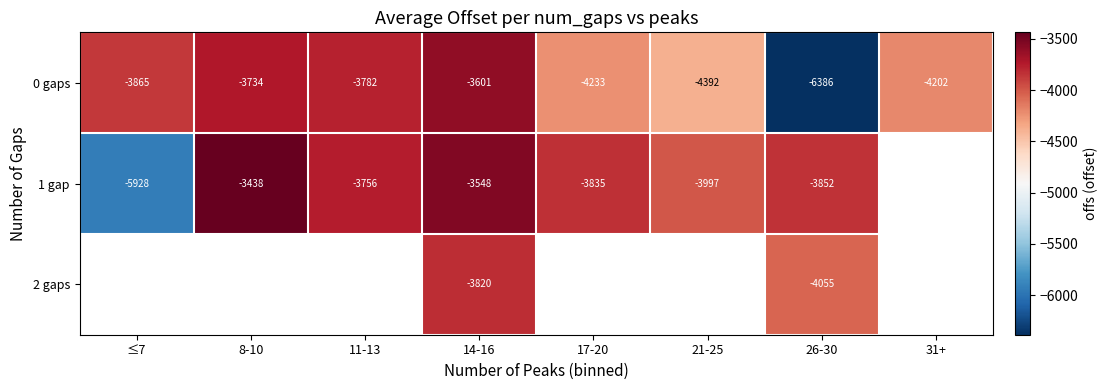

What is the difference between the 1 gap values at 26-30 and 11-13?

96.0